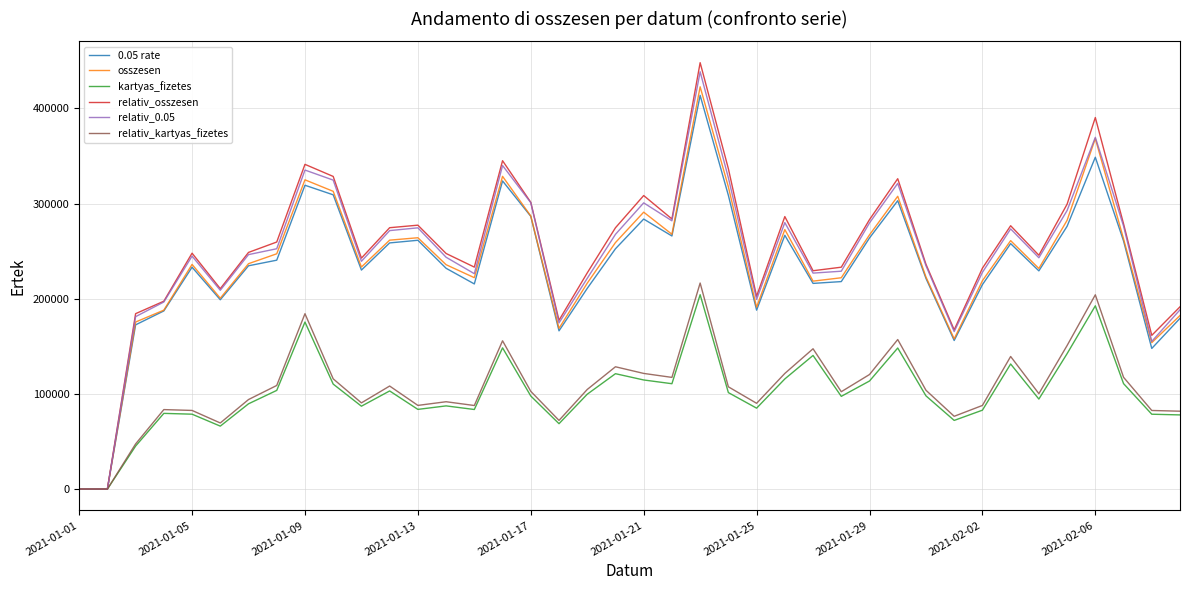

How many lines are shown in the chart?

6